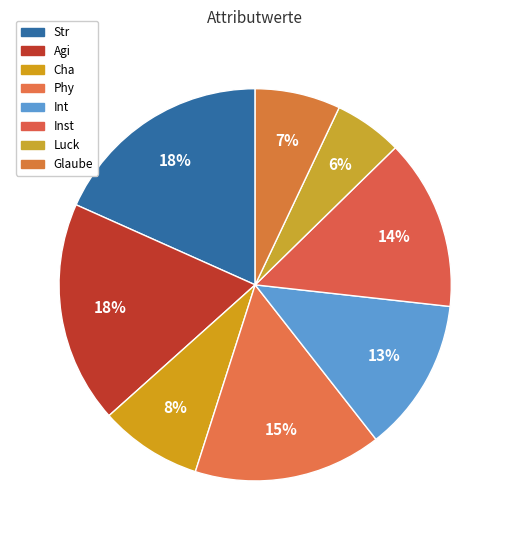

To the nearest percent, what portion does Cha represent?

8%